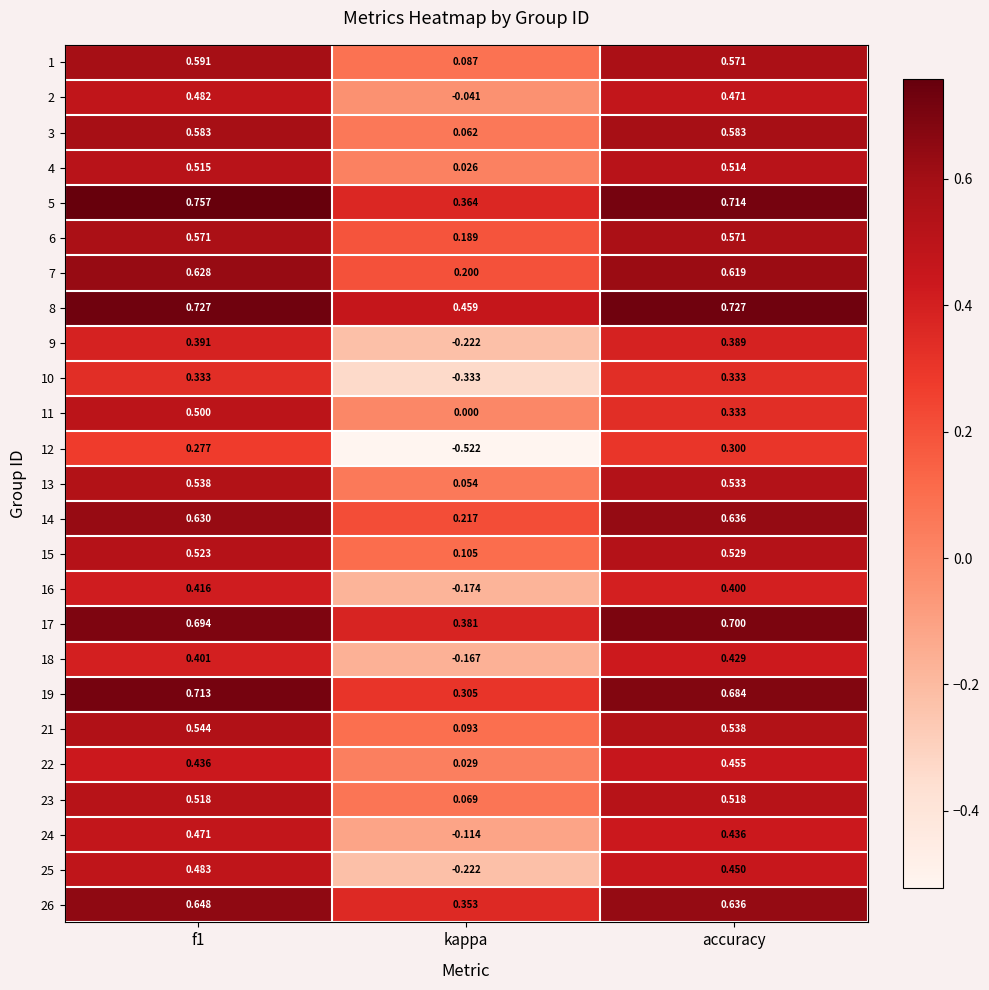

Which label corresponds to the smallest value in the chart?

kappa